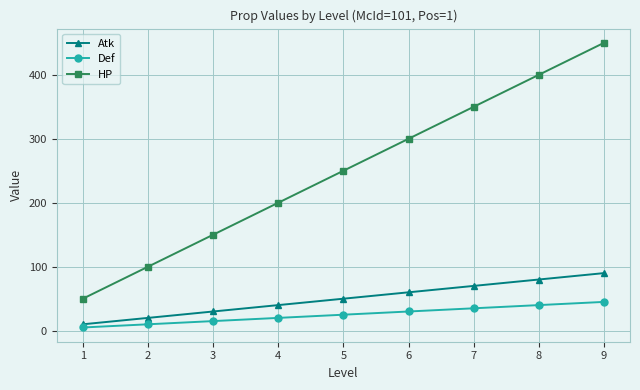

Reading left to right, list all the values displayed in this chart.

Atk: 10	20	30	40	50	60	70	80	90
Def: 5	10	15	20	25	30	35	40	45
HP: 50	100	150	200	250	300	350	400	450